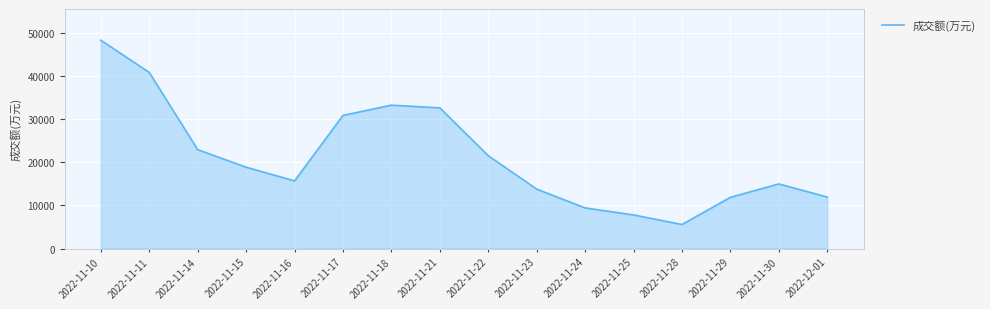

How many interior local peaks (higher than both neighbors) does the data have?

2